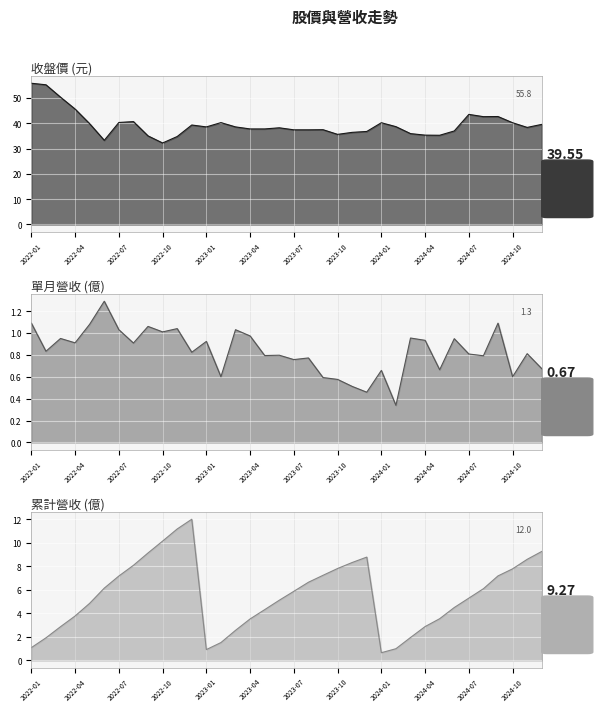

What is the approximate value of 單月營收 (億) at 2023-04?

1.0